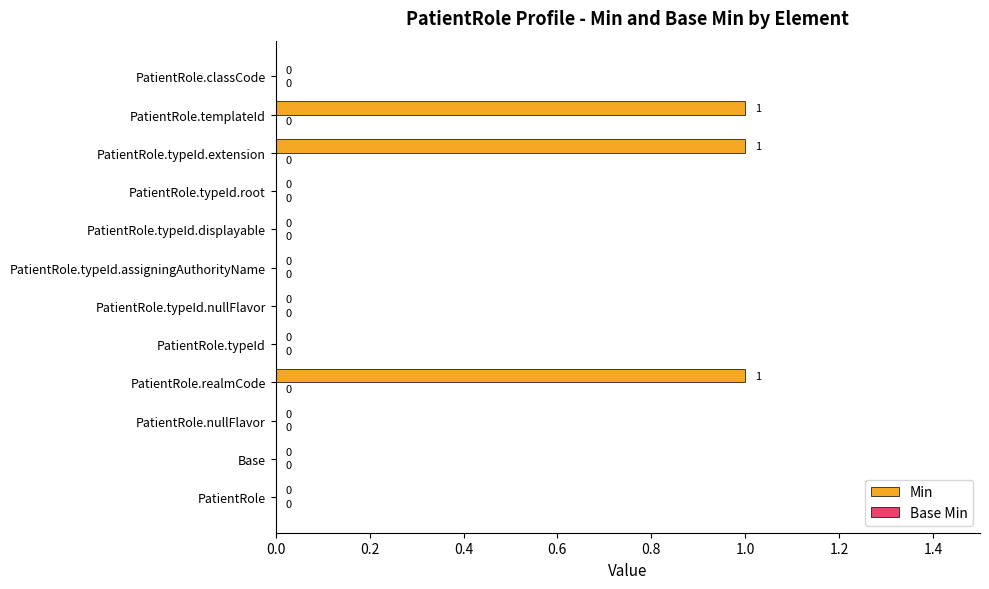

Reading top to bottom, list all the values displayed in this chart.

PatientRole.classCode=0	PatientRole.templateId=1	PatientRole.typeId.extension=1	PatientRole.typeId.root=0	PatientRole.typeId.displayable=0	PatientRole.typeId.assigningAuthorityName=0	PatientRole.typeId.nullFlavor=0	PatientRole.typeId=0	PatientRole.realmCode=1	PatientRole.nullFlavor=0	Base=0	PatientRole=0